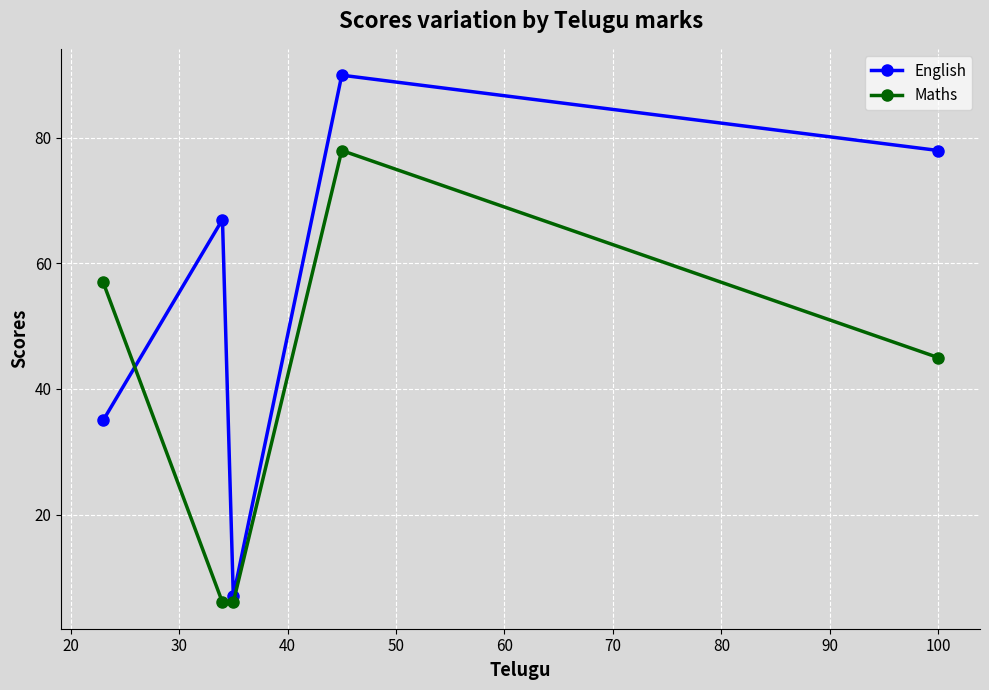

List the series in order of their peak value, highest first.

English, Maths